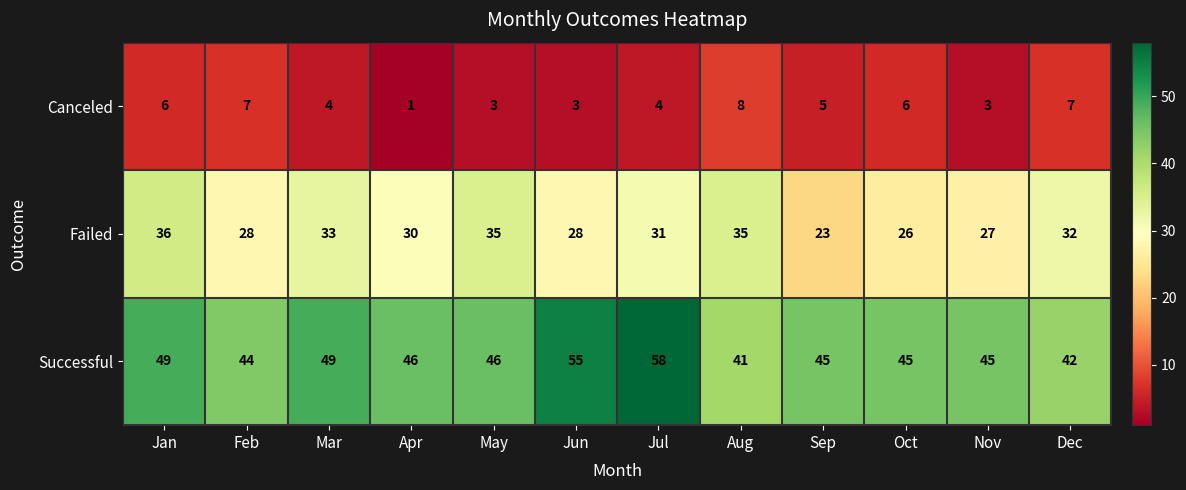

Which series has the widest spread of values?

Successful